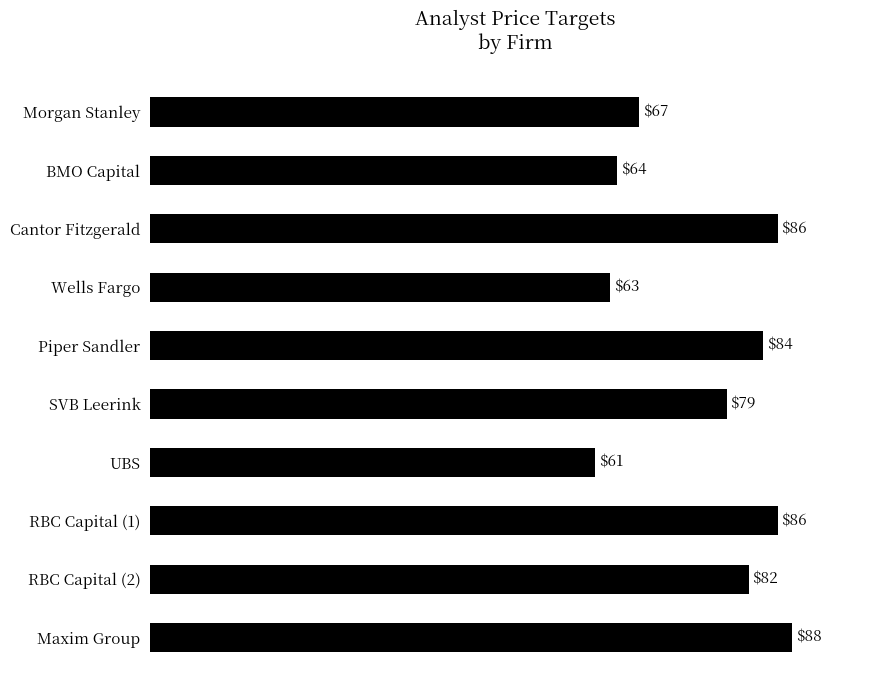

Reading bottom to top, extract all data points from this chart.

Maxim Group=88	RBC Capital (2)=82	RBC Capital (1)=86	UBS=61	SVB Leerink=79	Piper Sandler=84	Wells Fargo=63	Cantor Fitzgerald=86	BMO Capital=64	Morgan Stanley=67